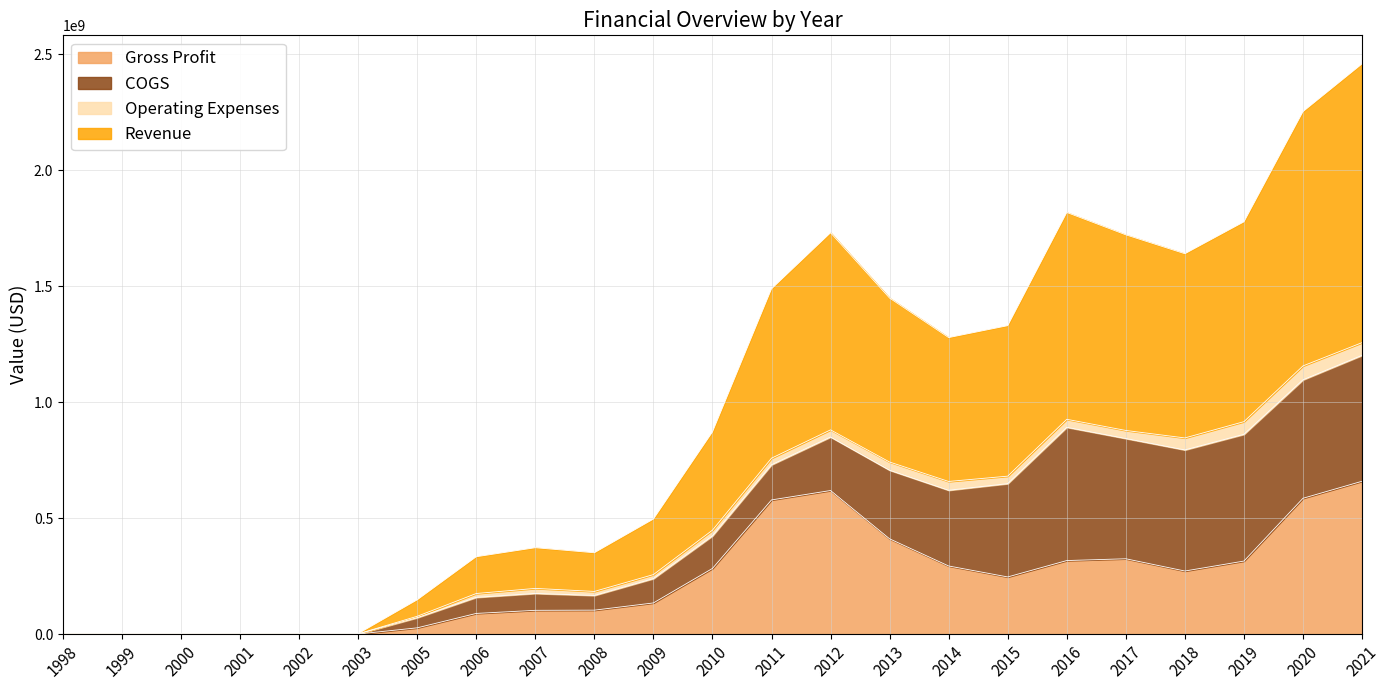

How many data points in Gross Profit are above 246461000?

11